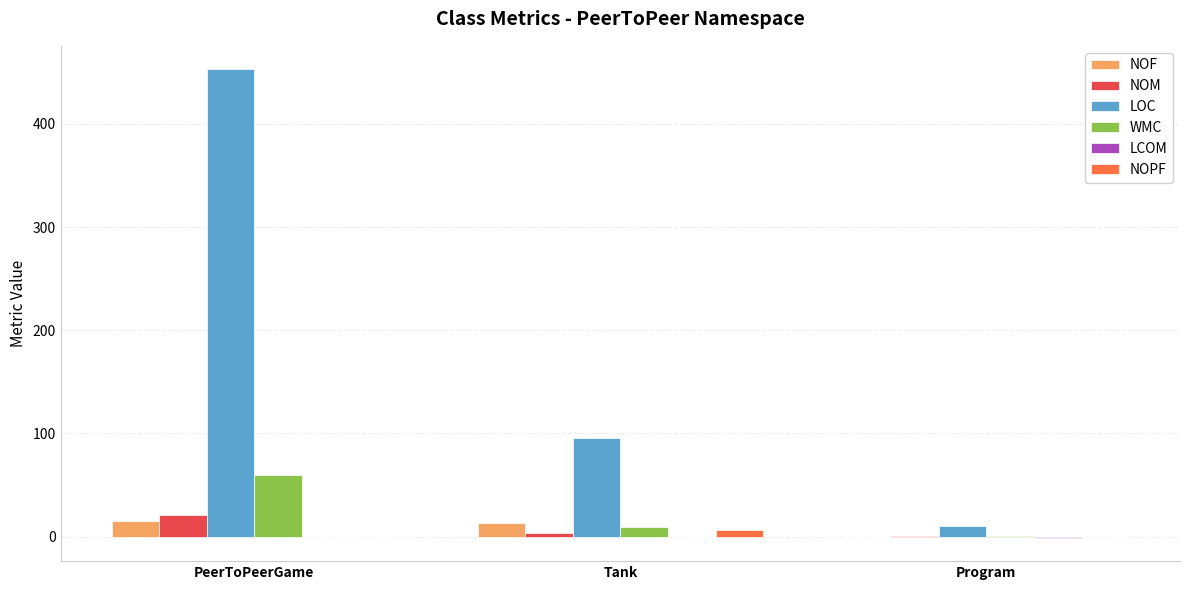

True or false: NOF has a value of 0.0 at Program.

True